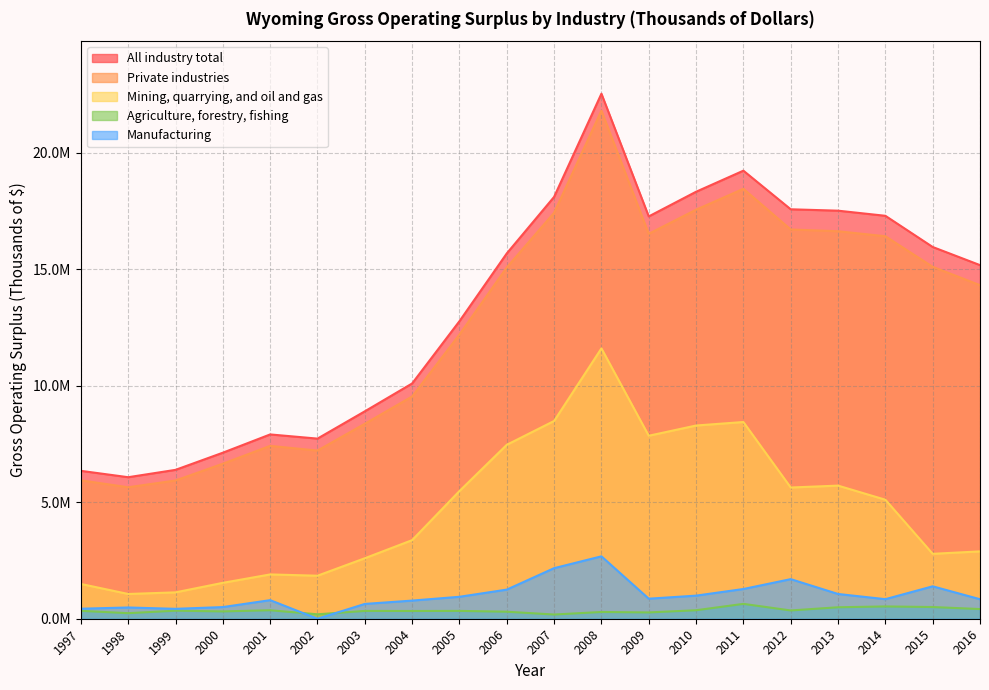

What is the greatest value displayed?

22546016